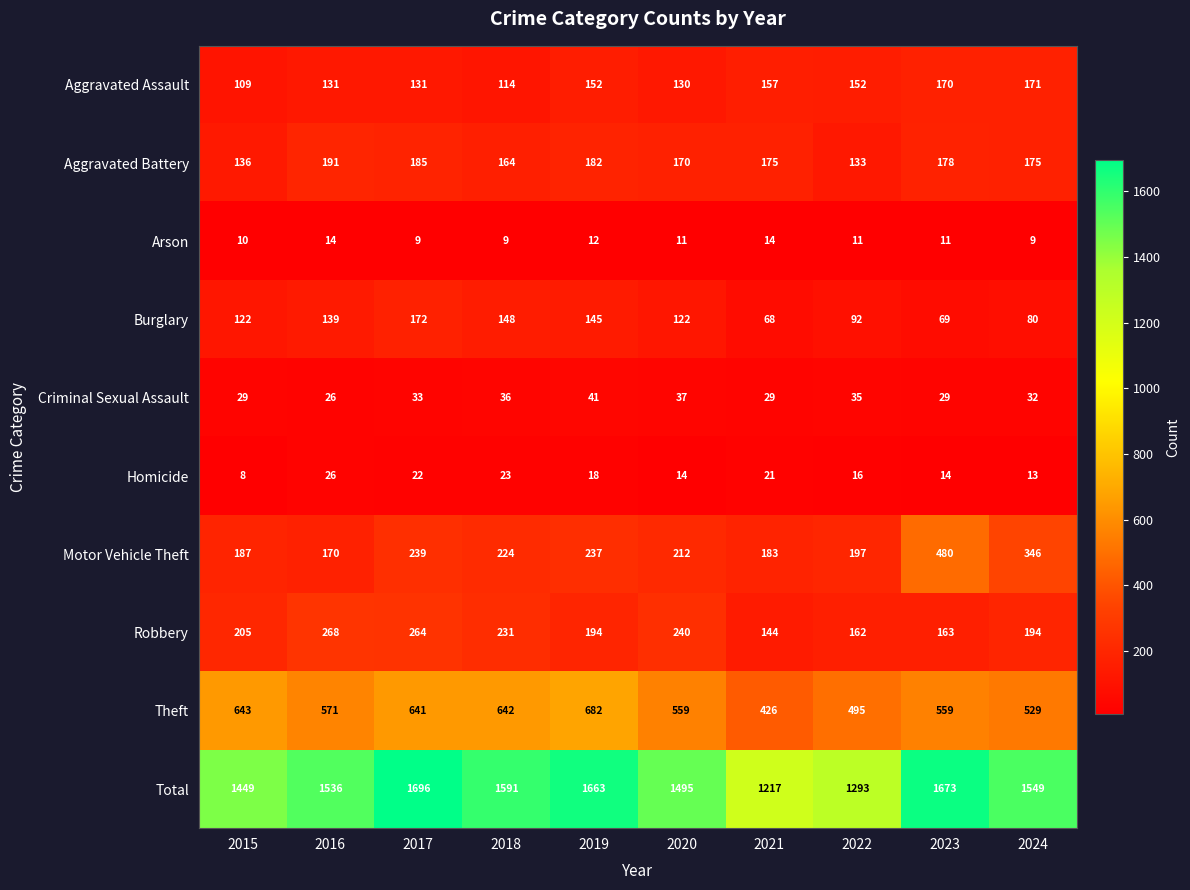

Rank the series at 2015 from lowest to highest value.

Homicide, Arson, Criminal Sexual Assault, Aggravated Assault, Burglary, Aggravated Battery, Motor Vehicle Theft, Robbery, Theft, Total